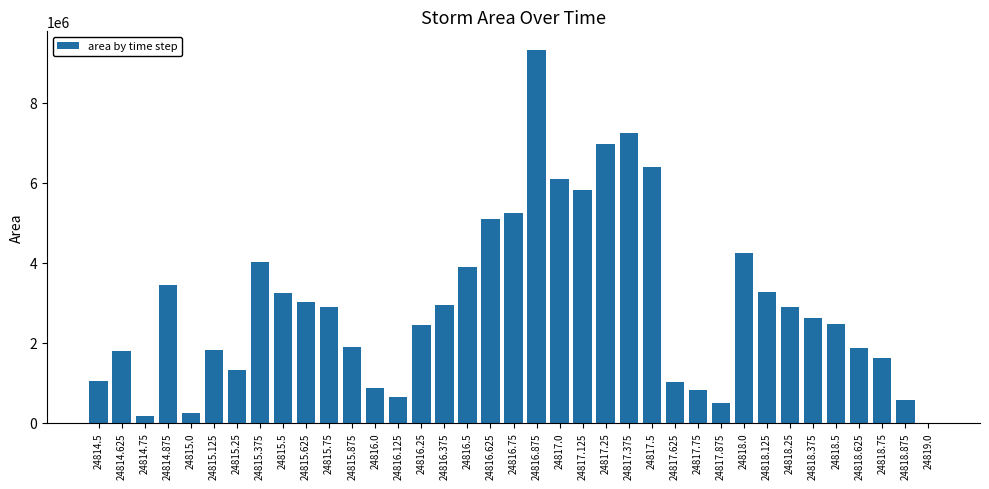

Is it true that the value at 24818.125 is 5321990?

False